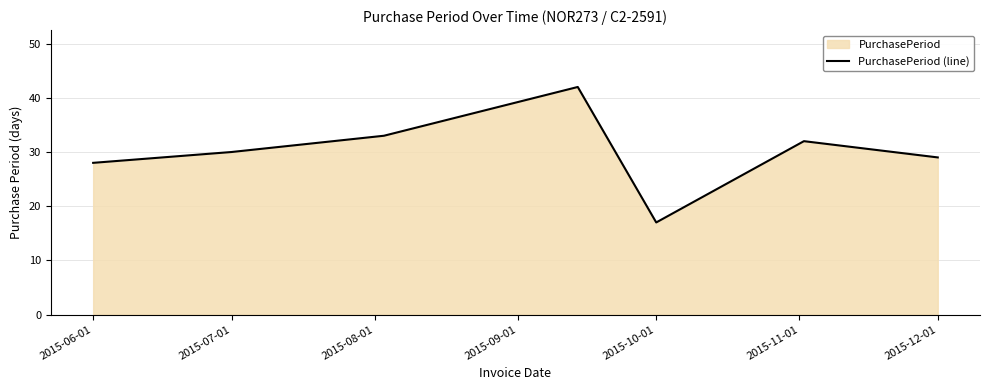

What is the smallest value displayed?

17